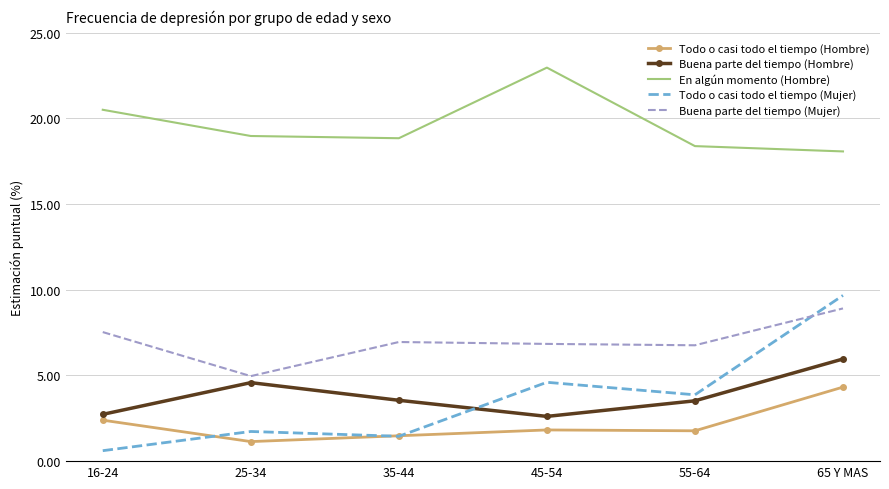

True or false: En algún momento (Hombre) and Buena parte del tiempo (Hombre) intersect in this chart.

False